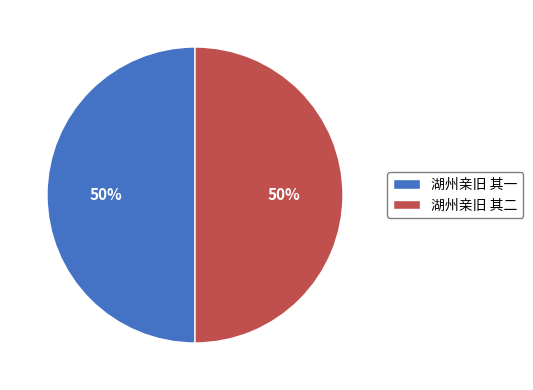

How many segments does this pie chart have?

2